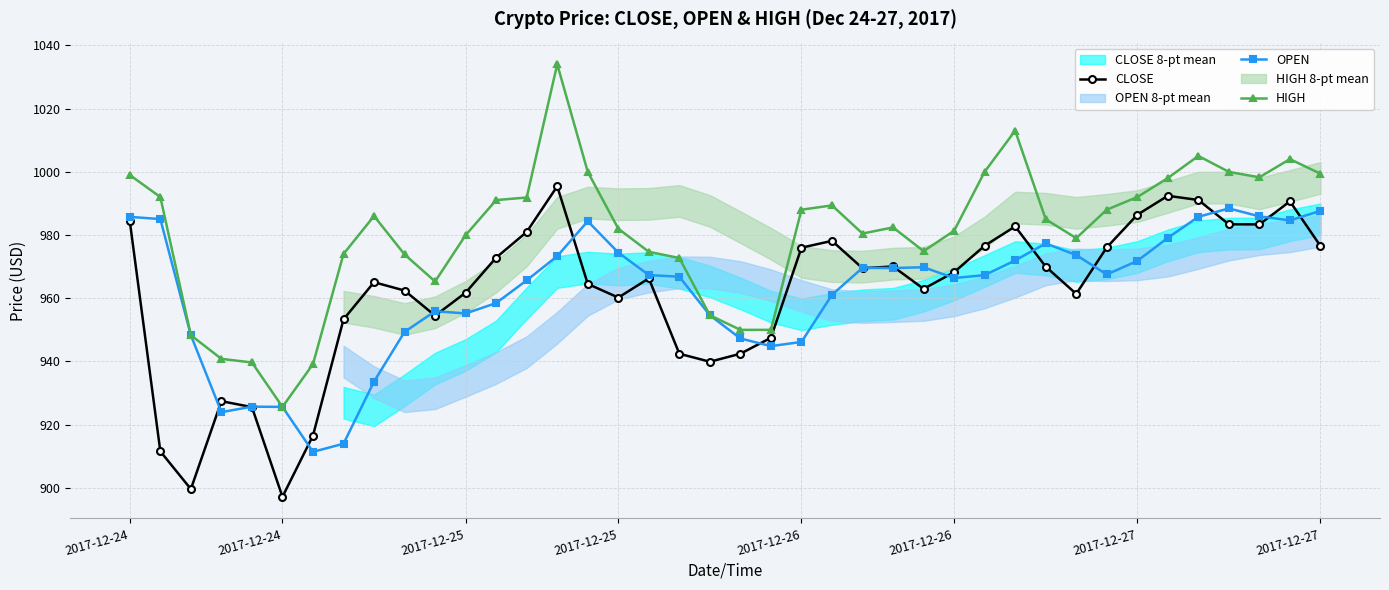

How many interior local peaks does the CLOSE series have?

9